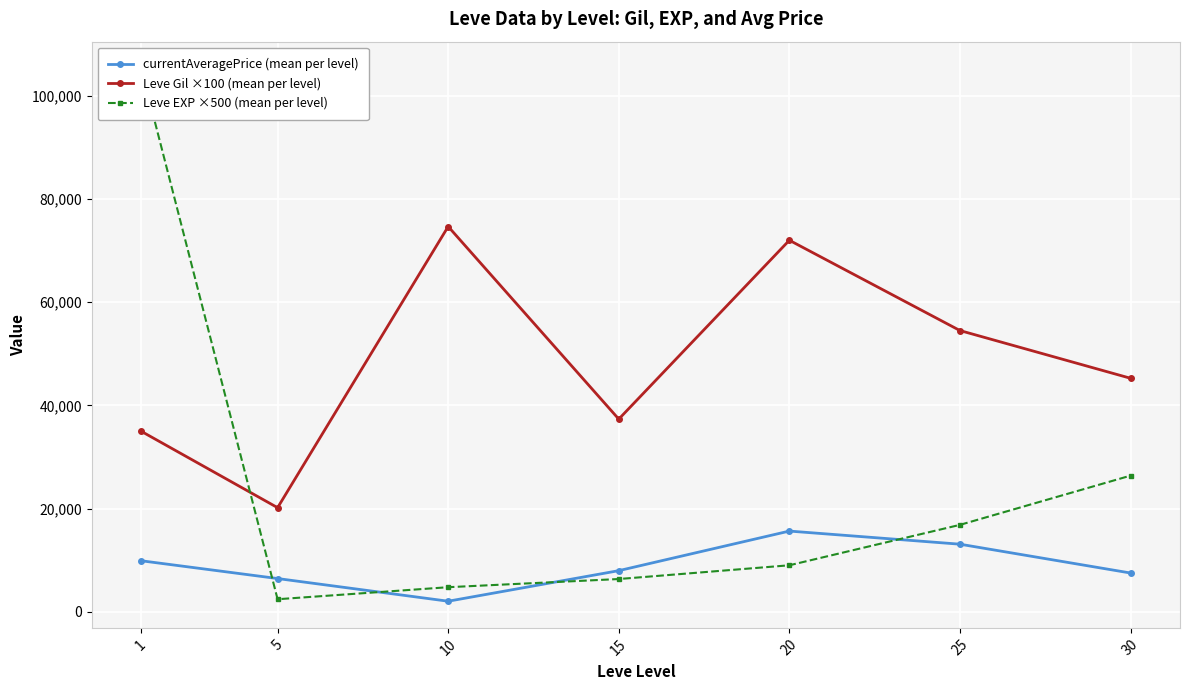

At which label is Leve Gil ×100 (mean per level) closest to 47416?

30